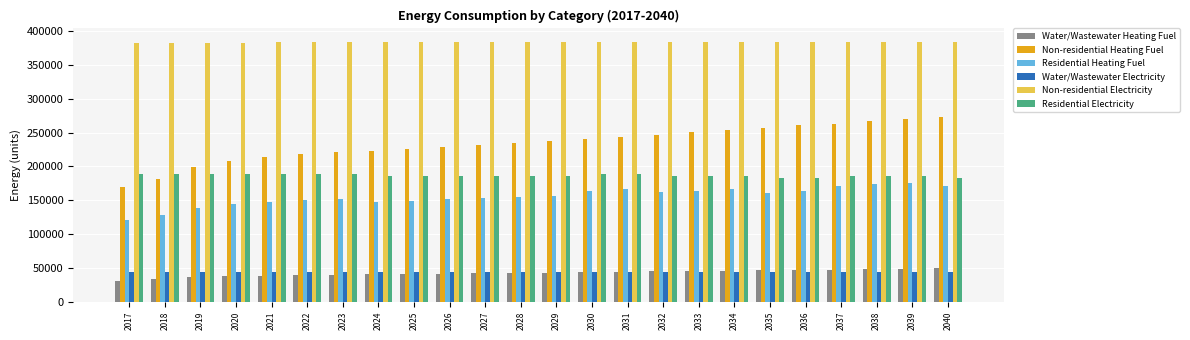

Are the bars horizontal?

No